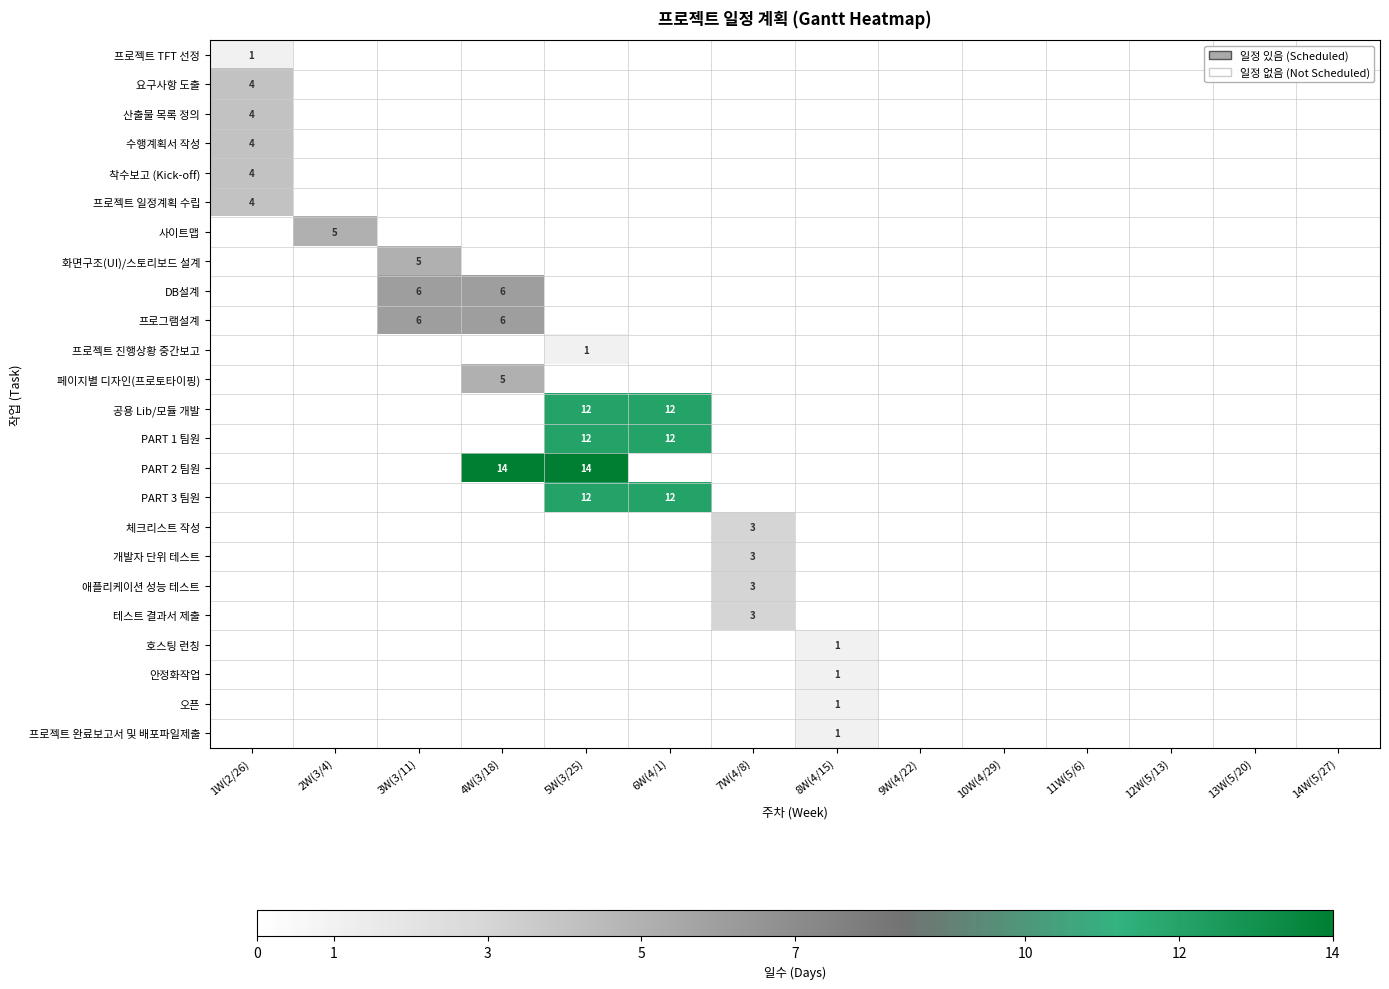

At 14W(5/27), list the series in order from smallest to largest.

프로젝트 TFT 선정, 요구사항 도출, 산출물 목록 정의, 수행계획서 작성, 착수보고 (Kick-off), 프로젝트 일정계획 수립, 사이트맵, 화면구조(UI)/스토리보드 설계, DB설계, 프로그램설계, 프로젝트 진행상황 중간보고, 페이지별 디자인(프로토타이핑), 공용 Lib/모듈 개발, PART 1 팀원, PART 2 팀원, PART 3 팀원, 체크리스트 작성, 개발자 단위 테스트, 애플리케이션 성능 테스트, 테스트 결과서 제출, 호스팅 런칭, 안정화작업, 오픈, 프로젝트 완료보고서 및 배포파일제출